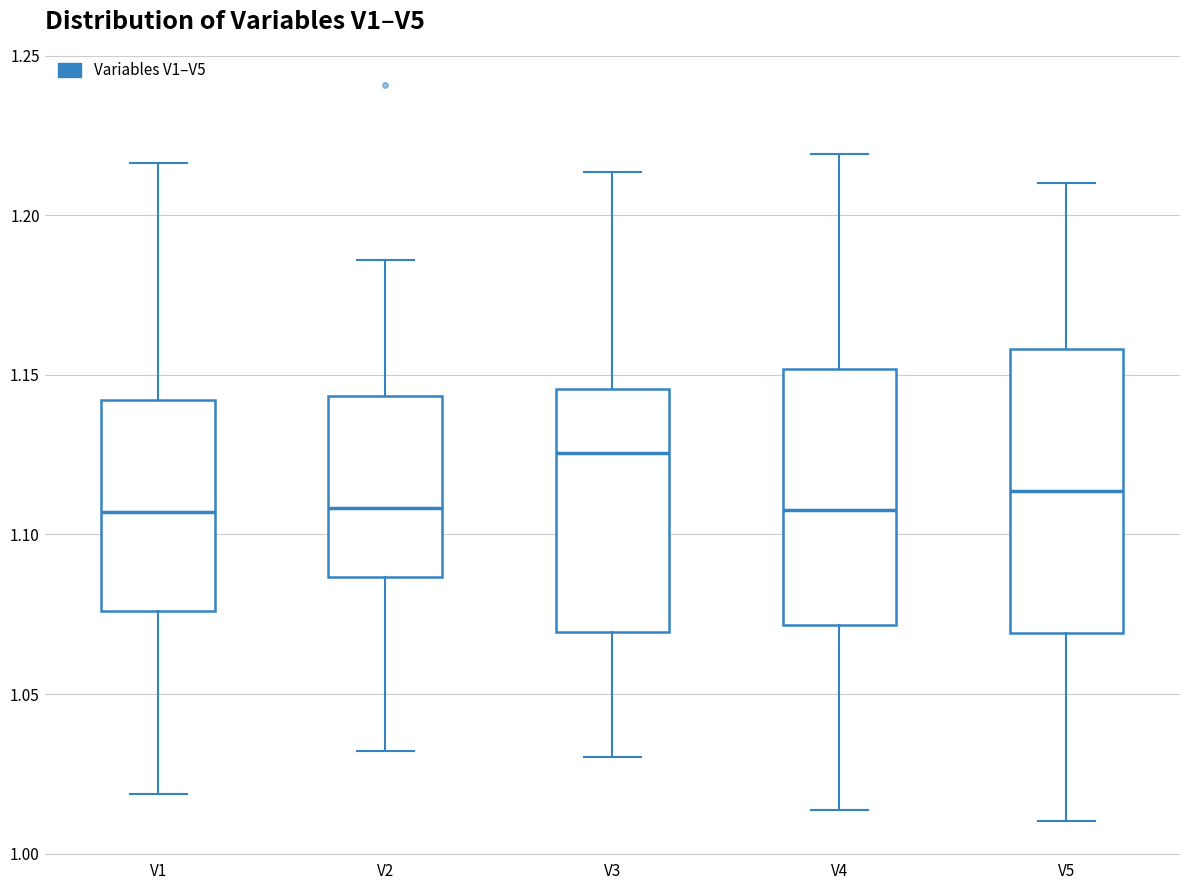

Which box is the tallest, from its lower edge to its upper edge?

V5